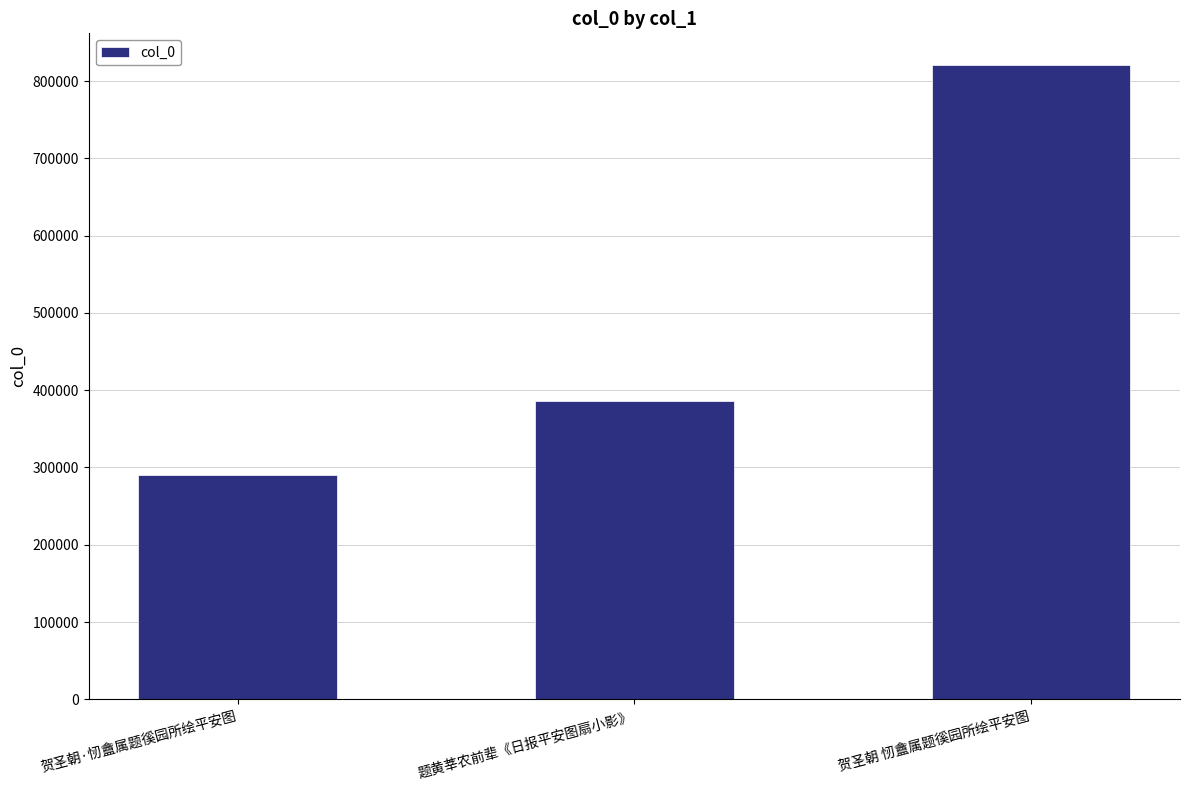

Are the bars horizontal?

No